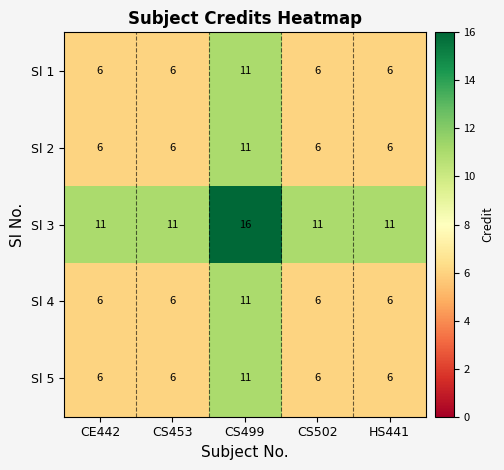

At which category does the chart reach its peak across all series?

CS499